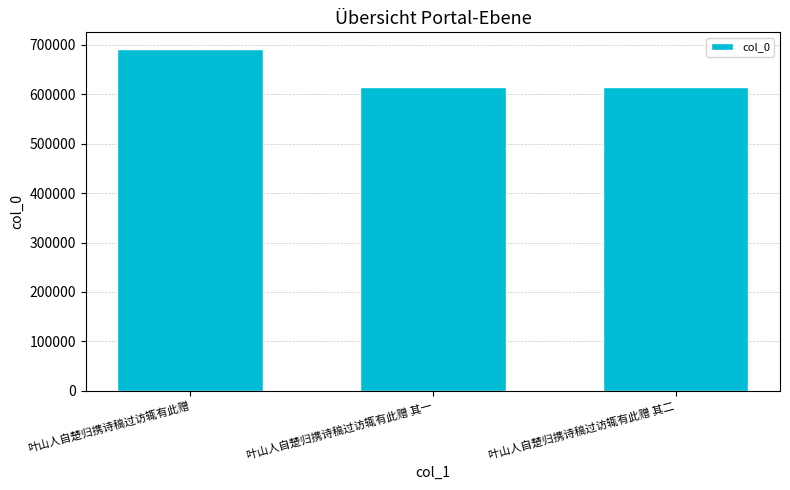

Between 叶山人自楚归携诗稿过访辄有此赠 其二 and 叶山人自楚归携诗稿过访辄有此赠, which is larger?

叶山人自楚归携诗稿过访辄有此赠